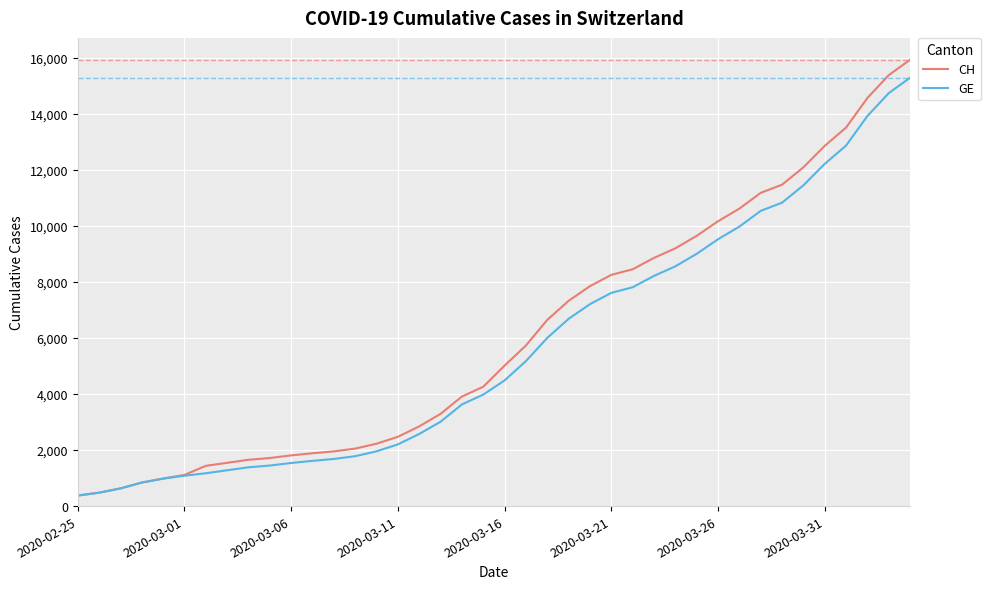

Which series has the widest spread of values?

CH